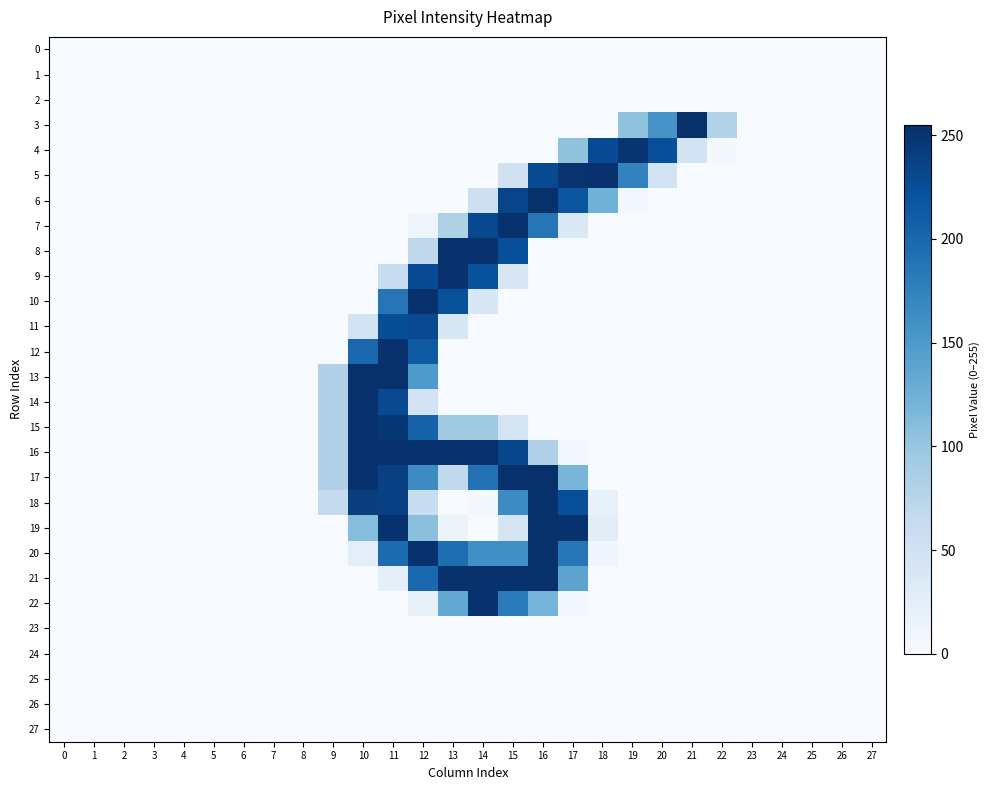

Rank the series at 5 from highest to lowest value.

0, 1, 2, 3, 4, 5, 6, 7, 8, 9, 10, 11, 12, 13, 14, 15, 16, 17, 18, 19, 20, 21, 22, 23, 24, 25, 26, 27